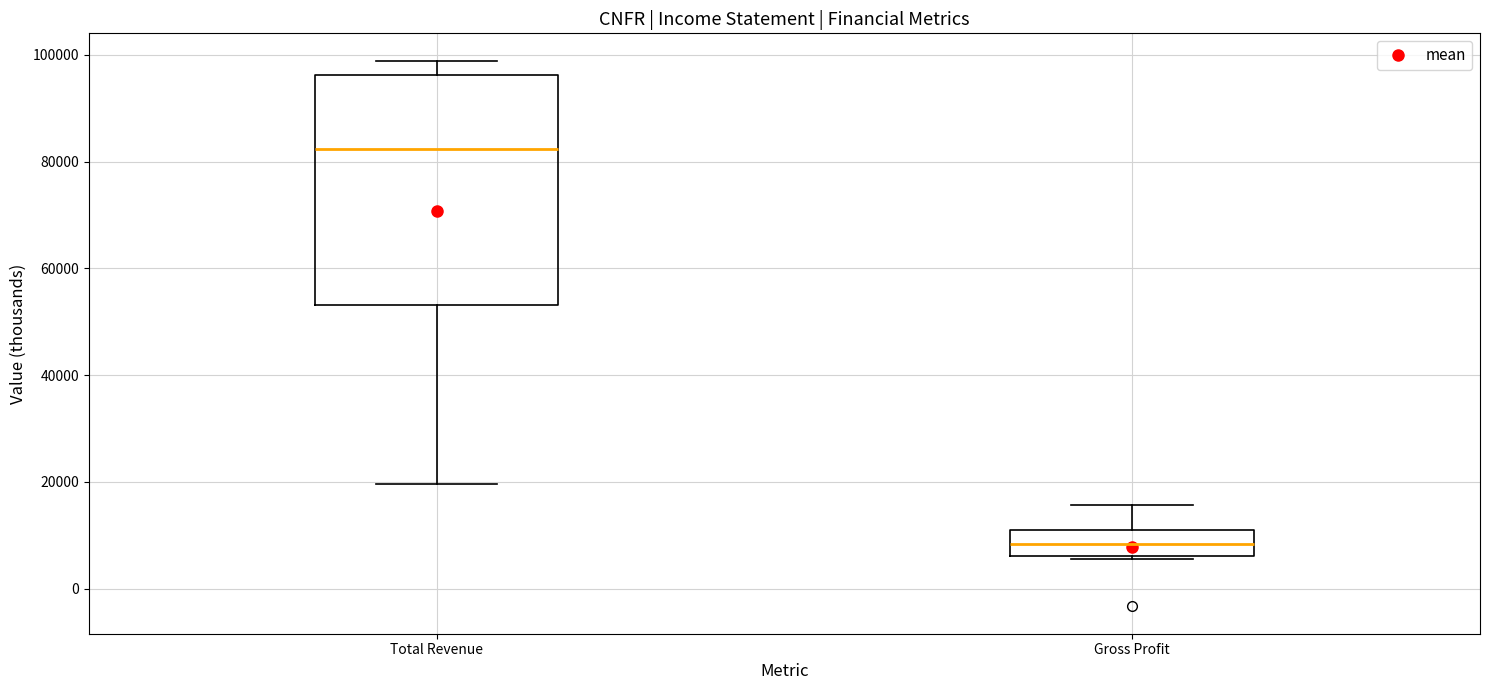

Reading left to right, transcribe this box plot: for each box, give where its median line is, the range the box spans, and where its two whiskers end, as read against the y-axis. The values are not printed on the chart, so give them approximately, as read against the axis.

Total Revenue: median 82000, box 54000 to 96000, whiskers 20000 to 98000
Gross Profit: median 8000, box 6000 to 12000, whiskers 6000 to 16000